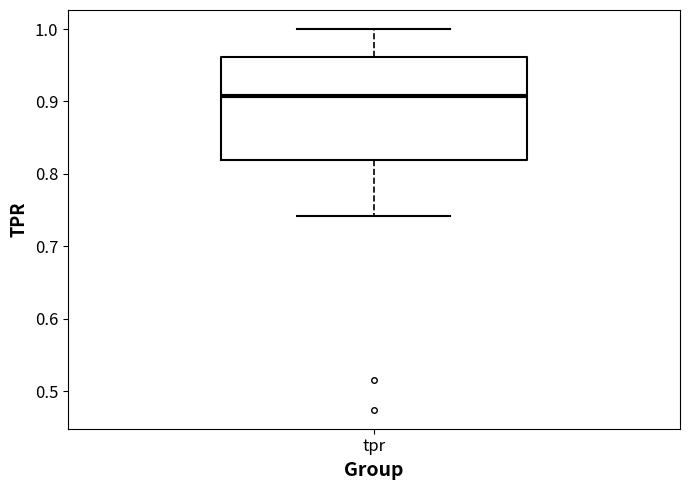

Where is the lower edge of the box for tpr on the y-axis? The values are not printed on the chart, so give them approximately, as read against the axis.

0.82